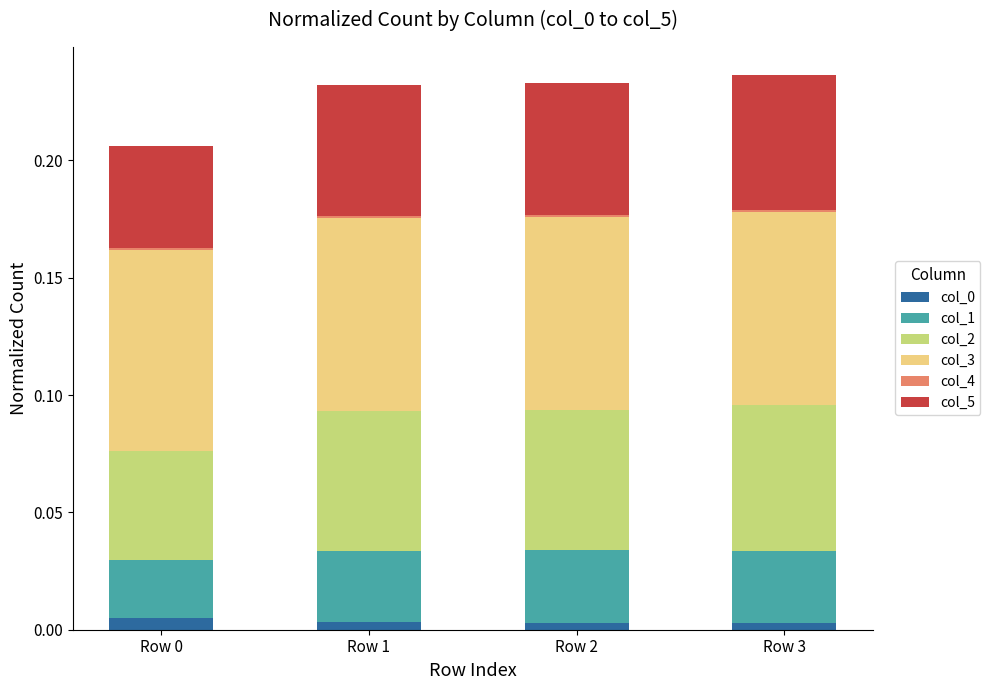

The value of col_0 at Row 3 is 0.0. True or false?

True